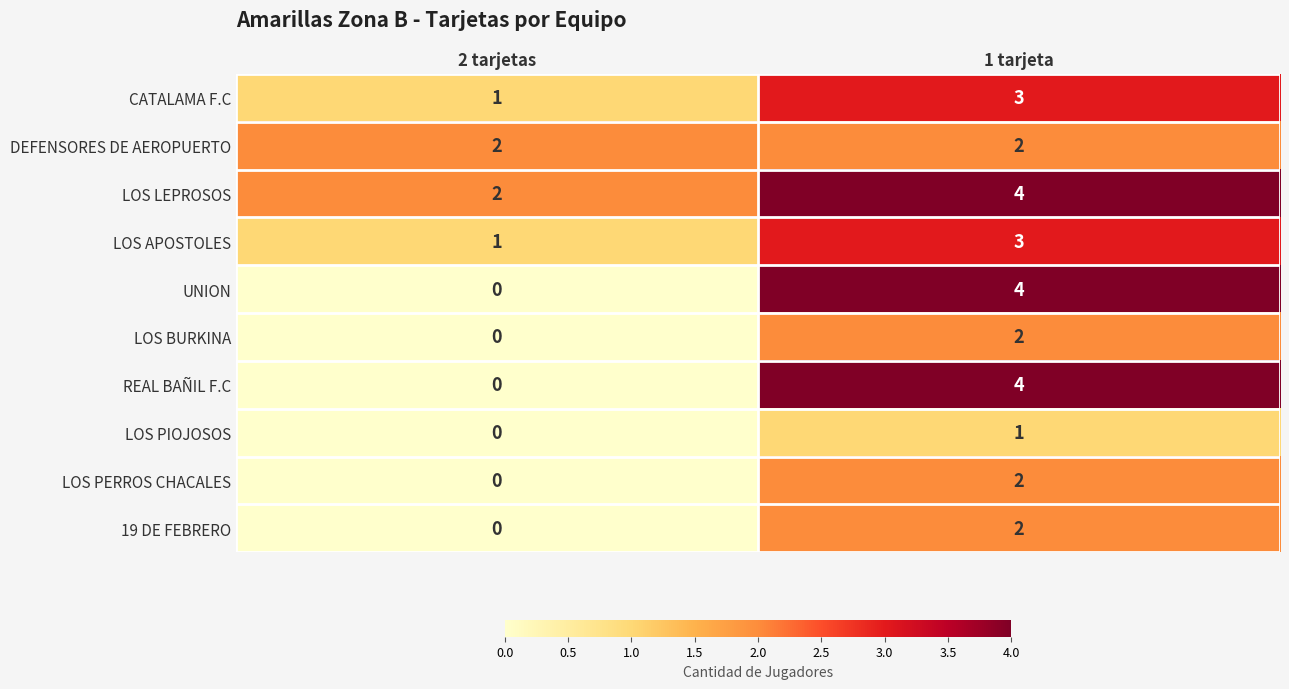

What is the spread (max minus min) of values at 1 tarjeta?

3